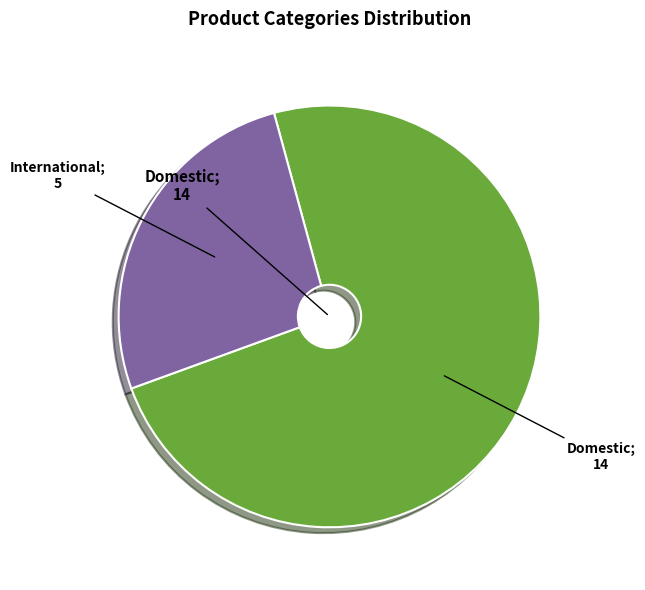

Does any single category account for the majority?

Yes